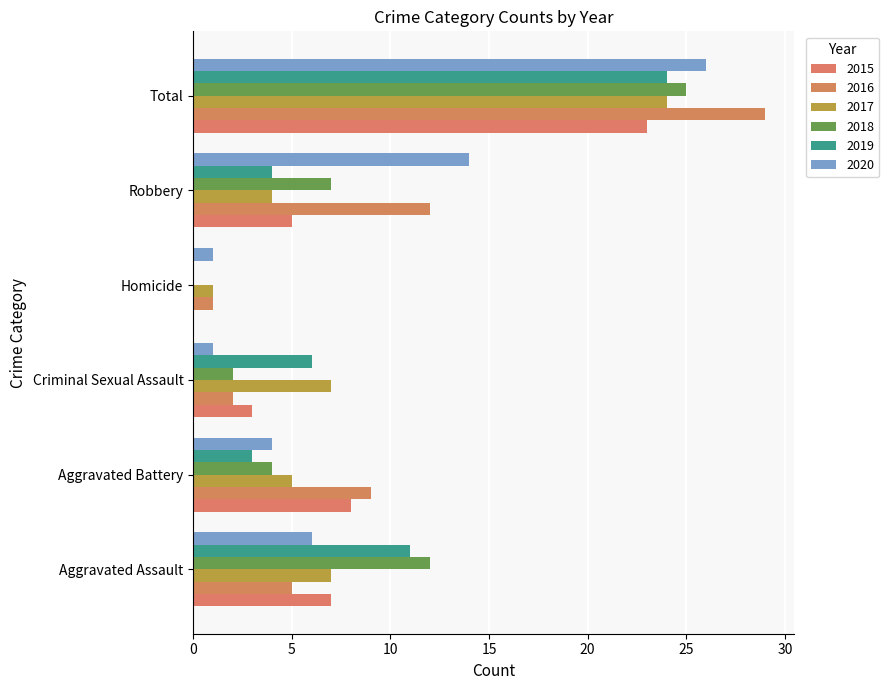

Rank the series at Aggravated Battery from lowest to highest value.

2019, 2018, 2020, 2017, 2015, 2016